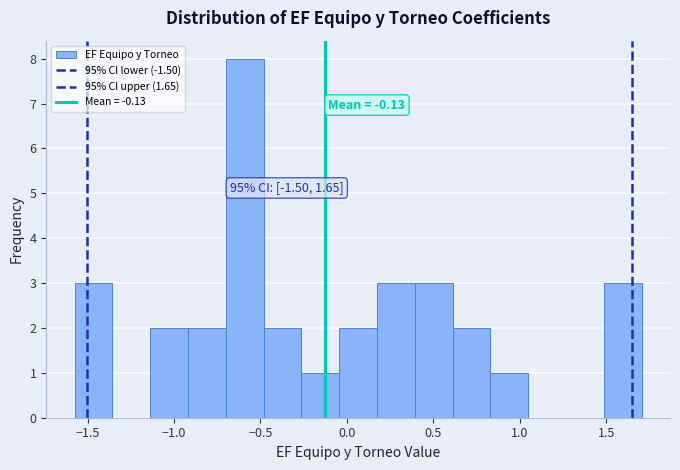

Over which range of the x-axis is the bar tallest?

-0.70 to -0.50